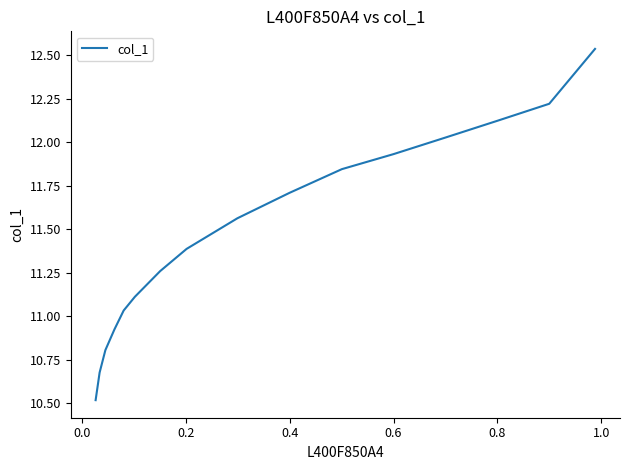

How many lines are shown in the chart?

1